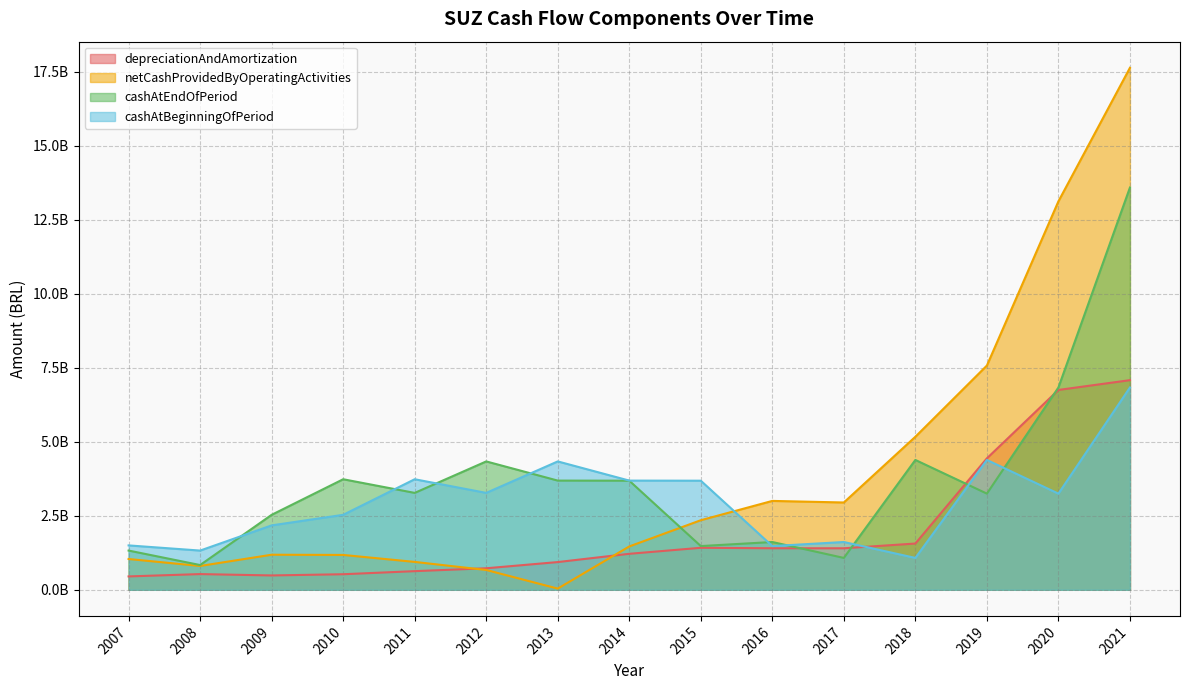

How many data points in netCashProvidedByOperatingActivities are above 1464814000?

7